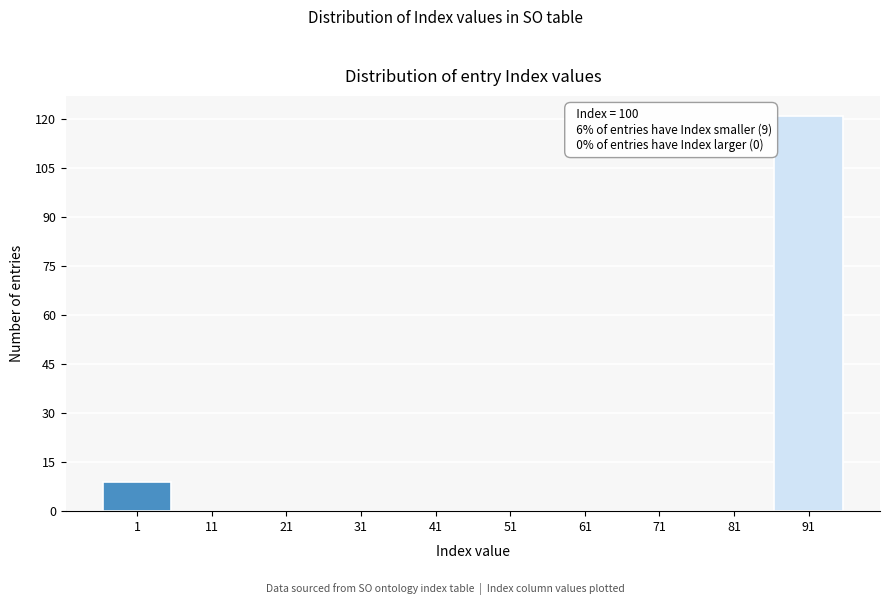

Reading left to right, transcribe all the data shown in this chart.

1=9	11=0	21=0	31=0	41=0	51=0	61=0	71=0	81=0	91=121